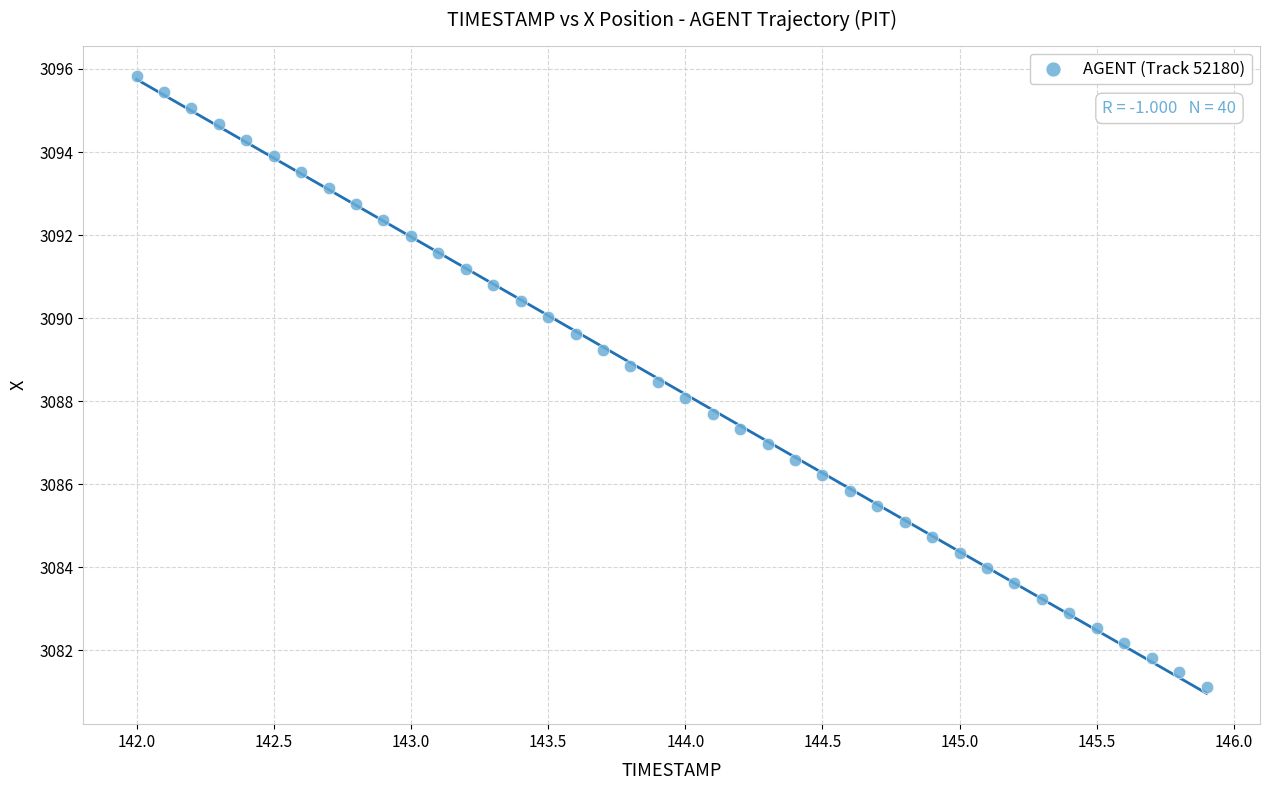

What is the range of Y values (max minus min)?

14.7